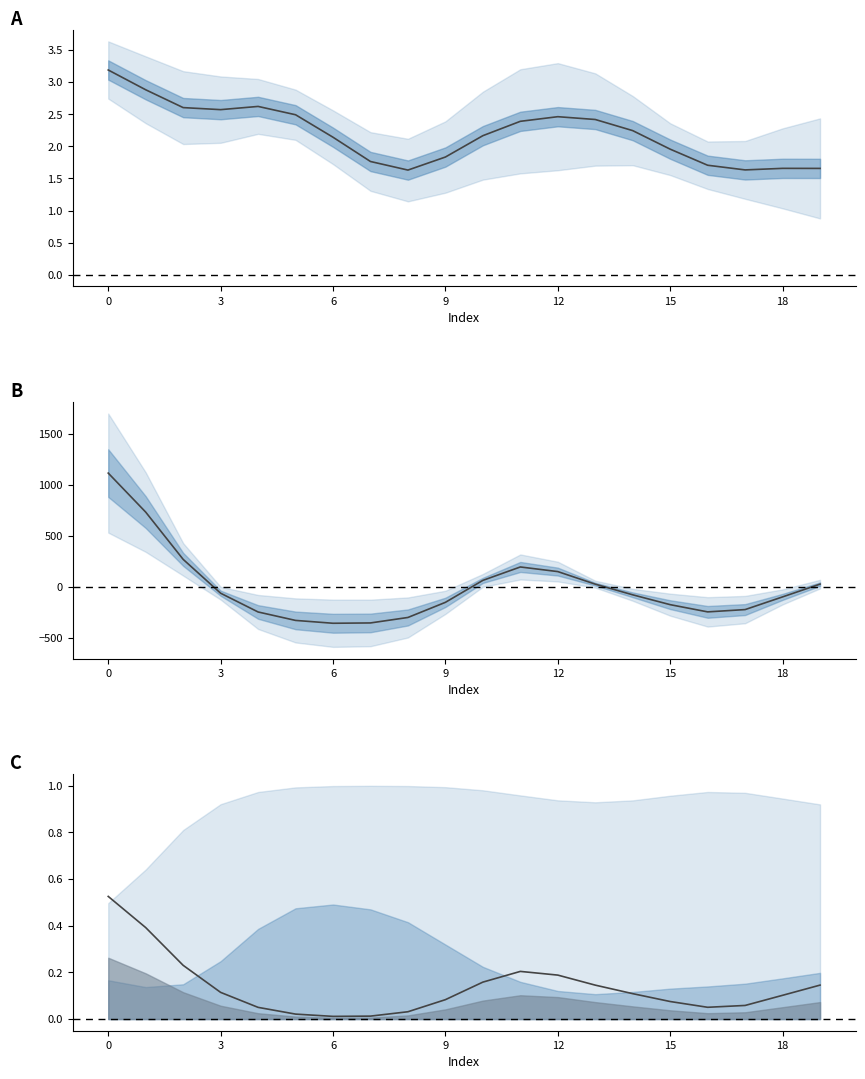

The nr_commits center series shows -44.7 at 18. True or false?

False